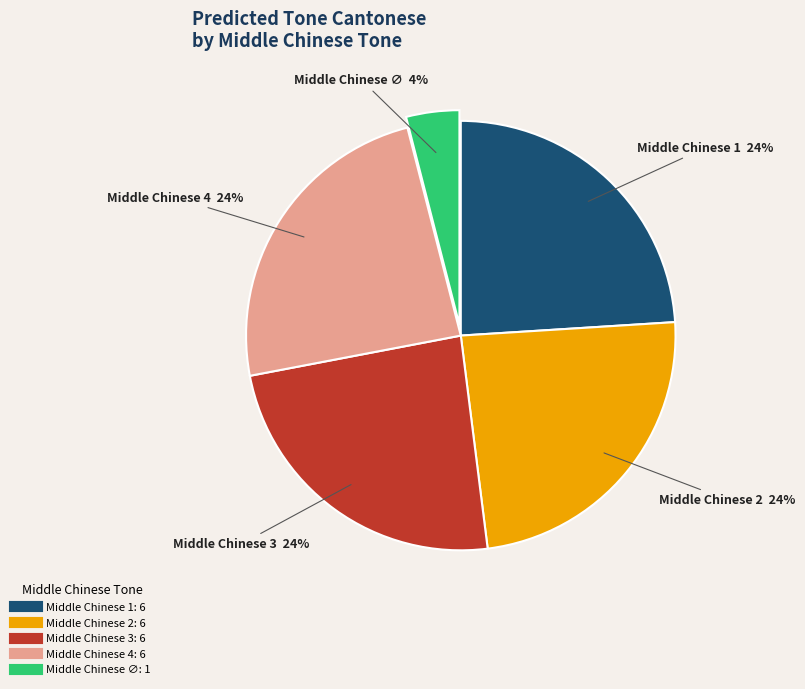

Is there any slice that represents more than half of the pie?

No